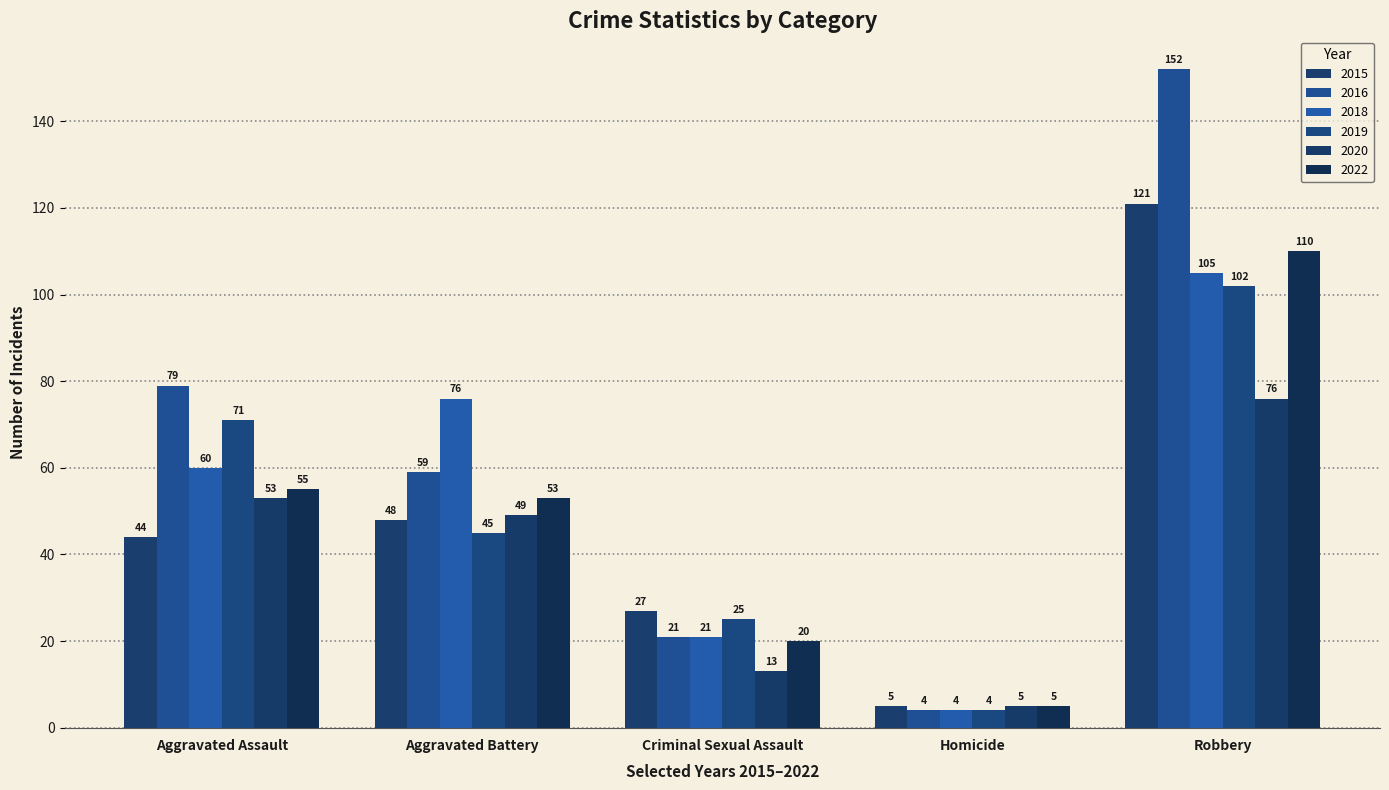

Reading right to left, what are all the values shown in this chart?

2015: Robbery=121	Homicide=5	Criminal Sexual Assault=27	Aggravated Battery=48	Aggravated Assault=44
2016: Robbery=152	Homicide=4	Criminal Sexual Assault=21	Aggravated Battery=59	Aggravated Assault=79
2018: Robbery=105	Homicide=4	Criminal Sexual Assault=21	Aggravated Battery=76	Aggravated Assault=60
2019: Robbery=102	Homicide=4	Criminal Sexual Assault=25	Aggravated Battery=45	Aggravated Assault=71
2020: Robbery=76	Homicide=5	Criminal Sexual Assault=13	Aggravated Battery=49	Aggravated Assault=53
2022: Robbery=110	Homicide=5	Criminal Sexual Assault=20	Aggravated Battery=53	Aggravated Assault=55